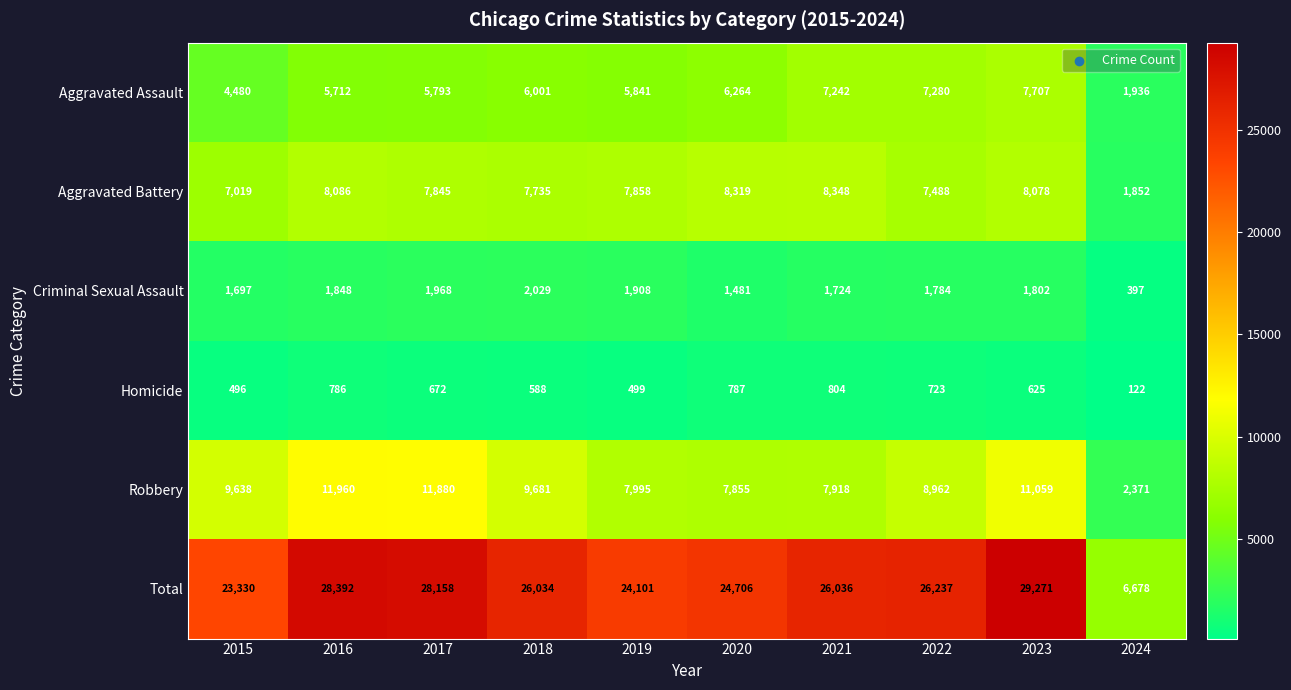

What value does the Total series have at 2023, to the nearest 100?

29300